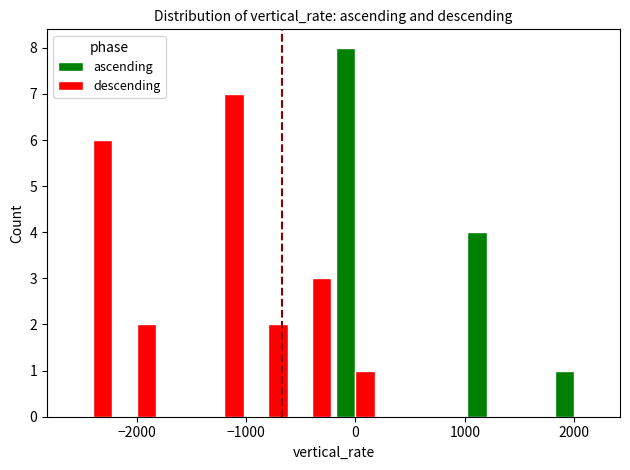

Does the chart contain stacked bars?

No